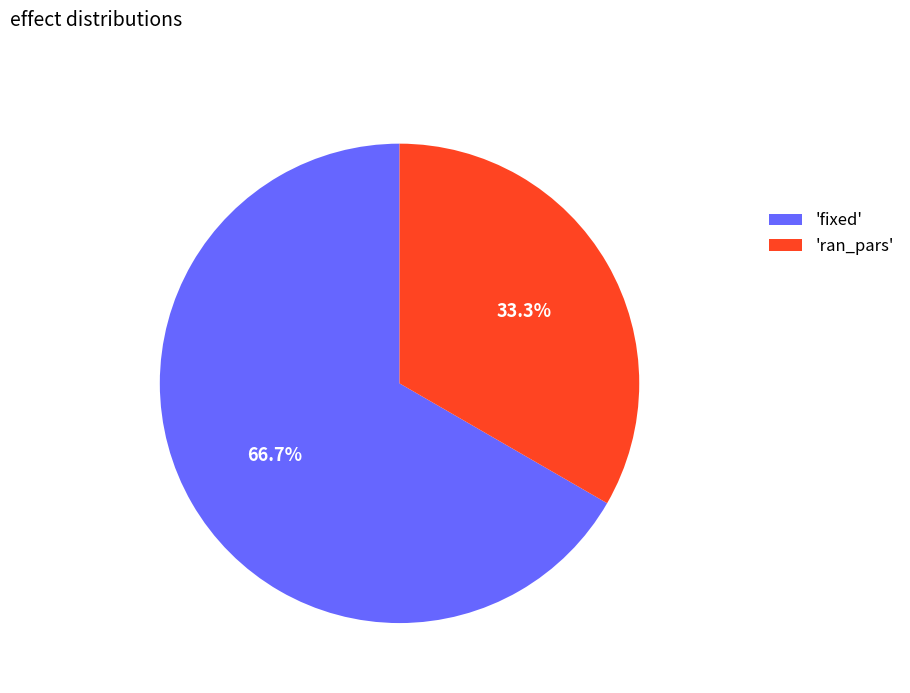

Approximately how many times larger is the value at 'ran_pars' compared to 'fixed'?

0.5